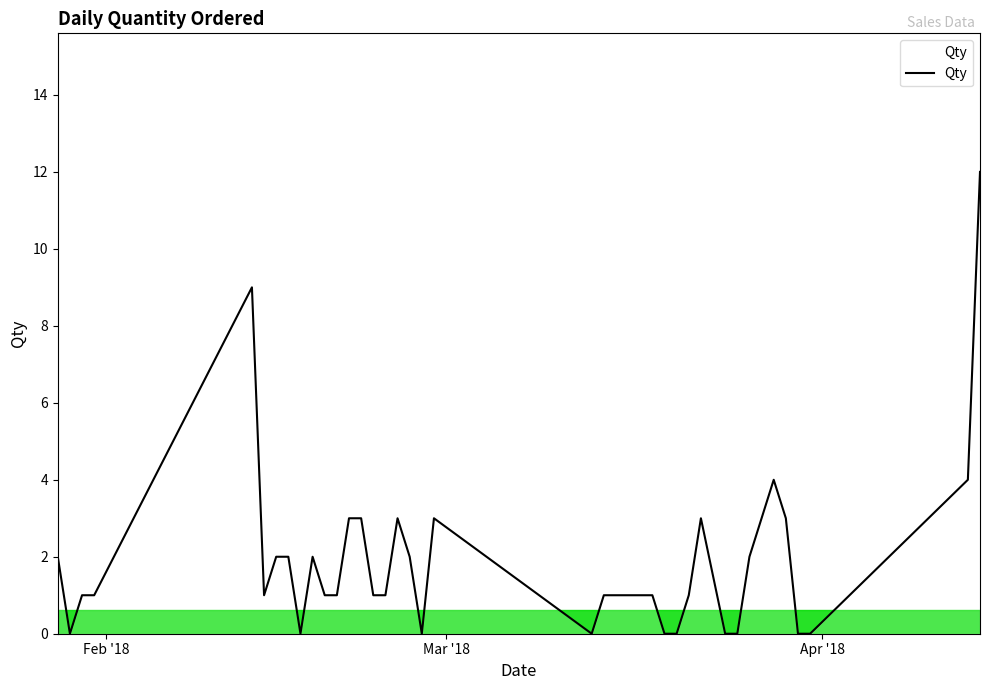

What is the maximum value shown in the chart?

12